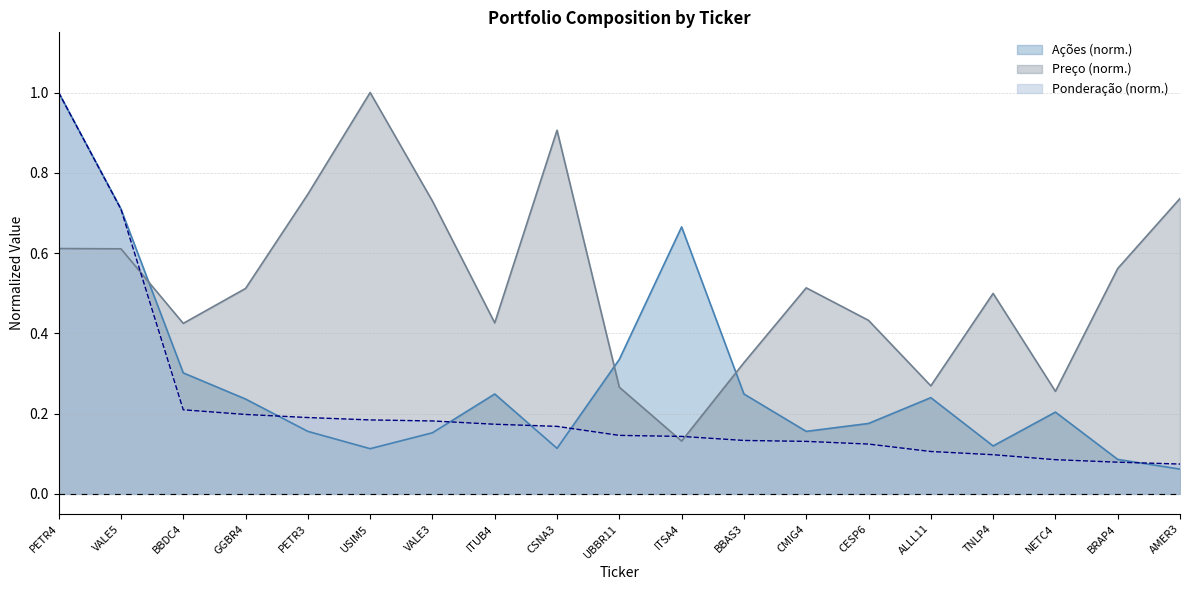

What is the label of the 4th point from the right?

TNLP4